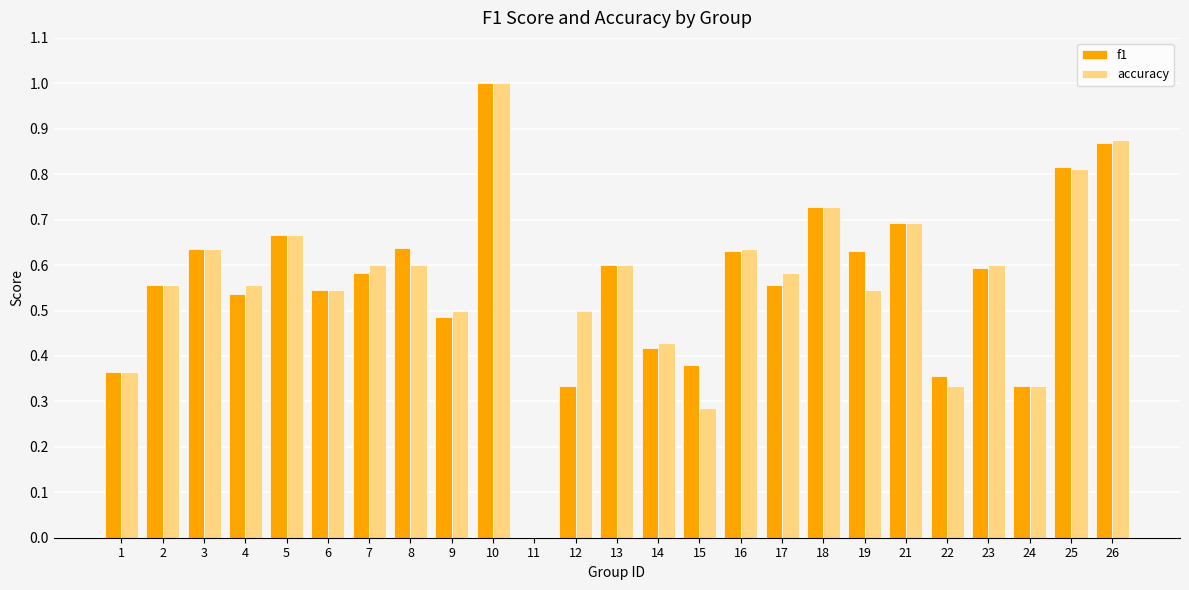

The value of f1 at 9 is 0.7. True or false?

False